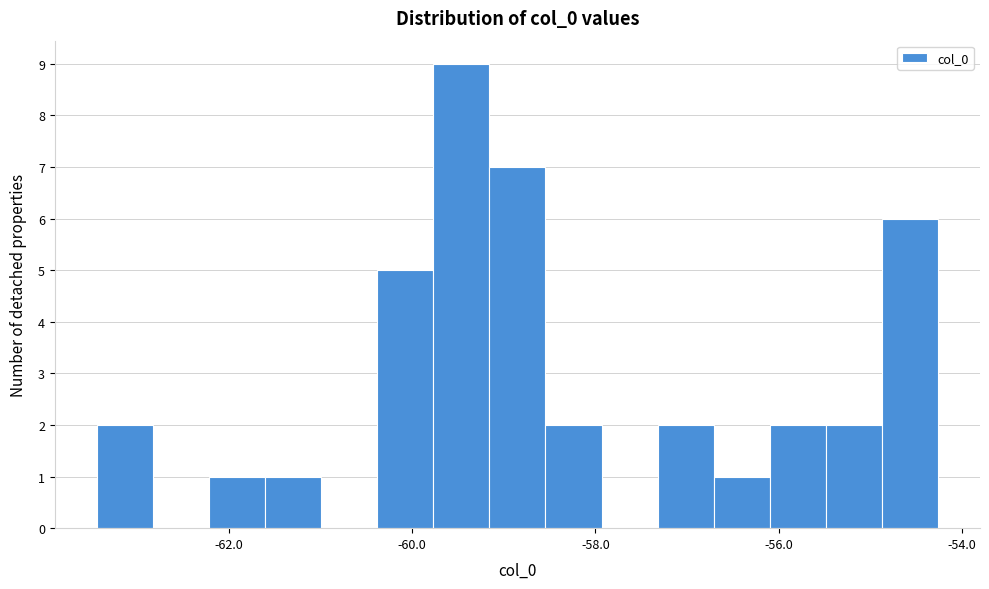

Around what value on the x-axis is the tallest bar? Give the approximate position of its centre, as read against the axis.

-59.4